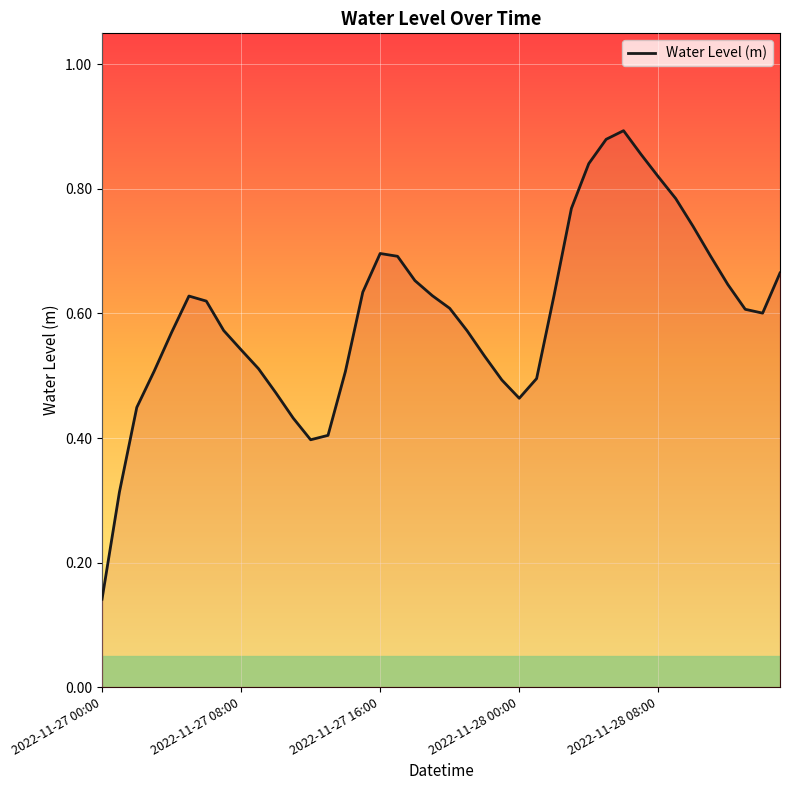

True or false: the data has more than 0 interior local peaks.

True